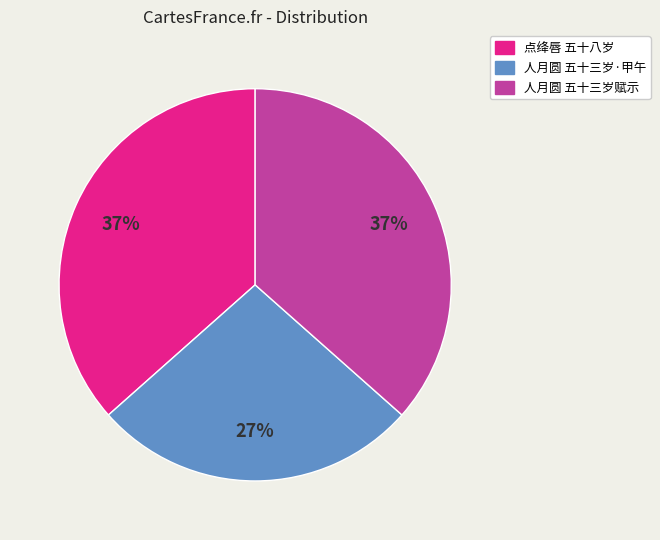

To the nearest percent, what percentage of the pie is 人月圆 五十三岁·甲午?

27%